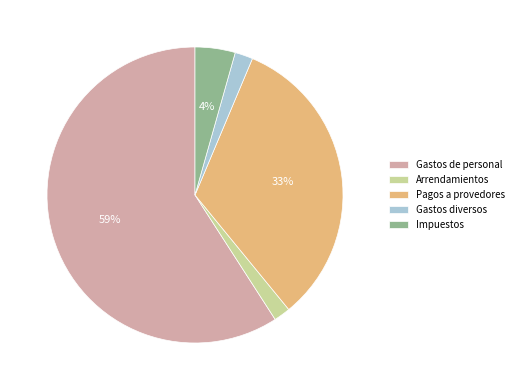

Do Arrendamientos and Gastos de personal together represent more than half of the pie?

Yes